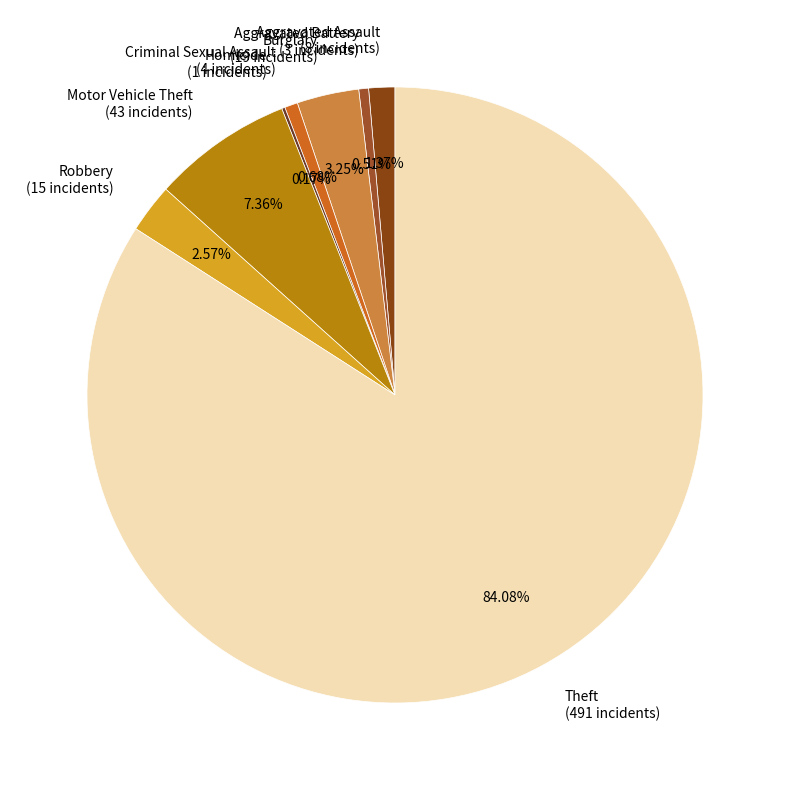

What is the majority slice?

Theft